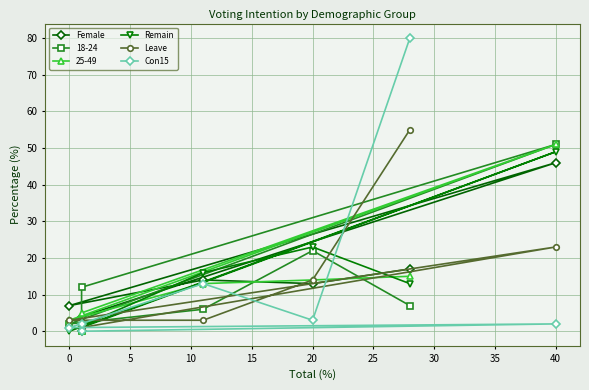

True or false: Female has more than 1 points higher than both neighbors.

True